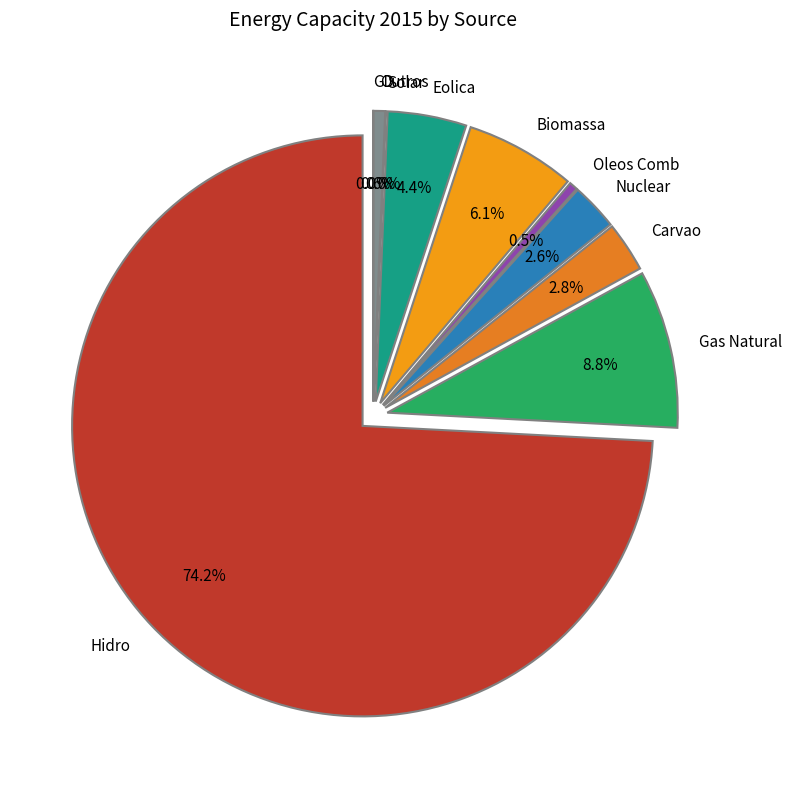

The Carvao slice represents 15% of the pie. True or false?

False